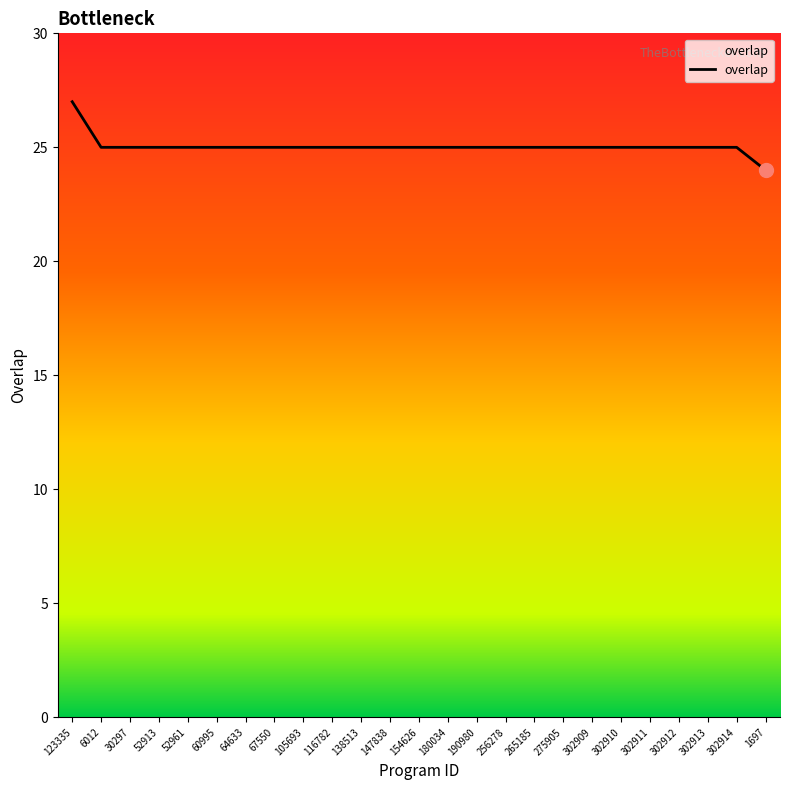

Which label corresponds to the largest value in the chart?

123335